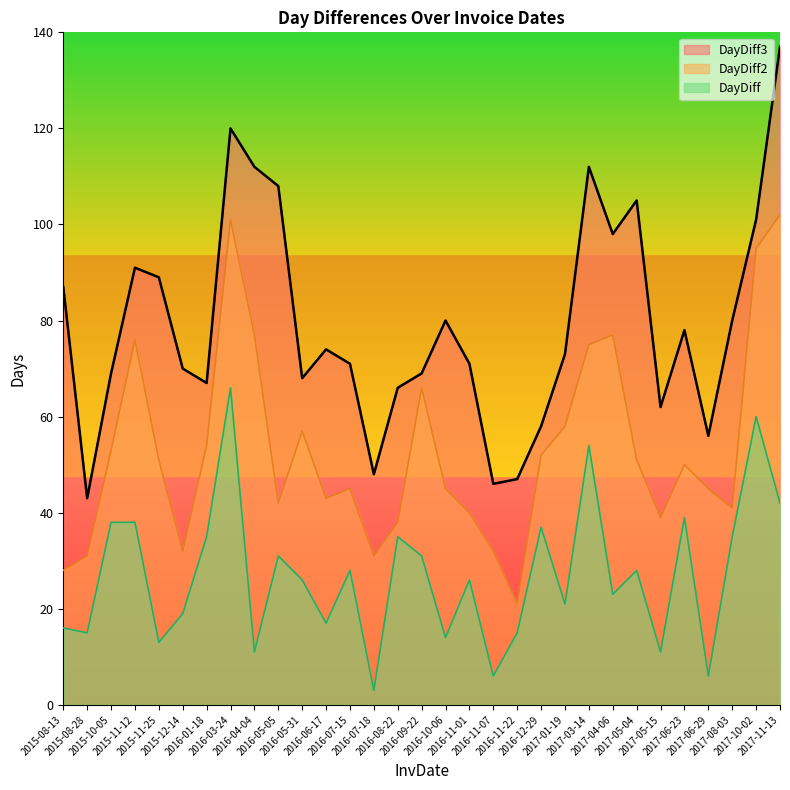

Rank the categories by DayDiff3 value from highest to lowest.

2017-11-13, 2016-03-24, 2016-04-04, 2017-03-14, 2016-05-05, 2017-05-04, 2017-10-02, 2017-04-06, 2015-11-12, 2015-11-25, 2015-08-13, 2016-10-06, 2017-08-03, 2017-06-23, 2016-06-17, 2017-01-19, 2016-07-15, 2016-11-01, 2015-12-14, 2015-10-05, 2016-09-22, 2016-05-31, 2016-01-18, 2016-08-22, 2017-05-15, 2016-12-29, 2017-06-29, 2016-07-18, 2016-11-22, 2016-11-07, 2015-08-28